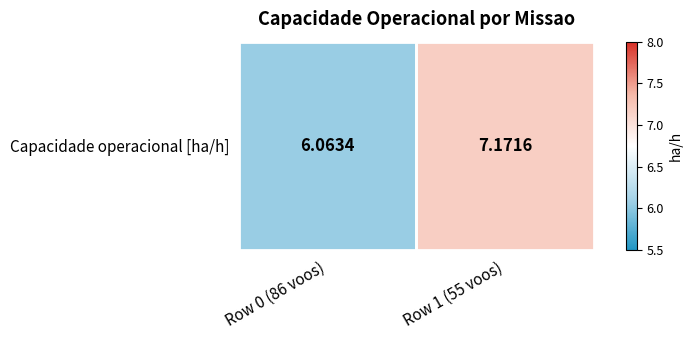

Which category has the lowest value across all series?

Row 0 (86 voos)